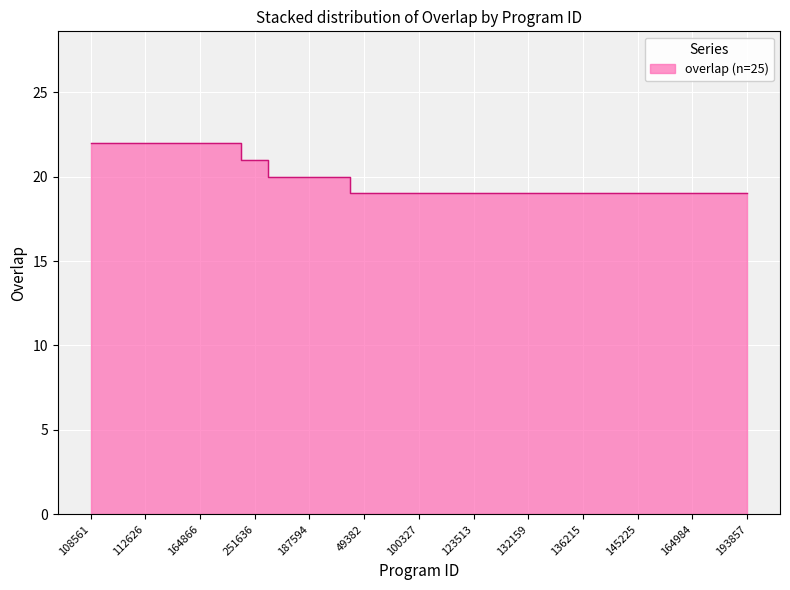

True or false: there are more than 2 points higher than both neighbors.

False